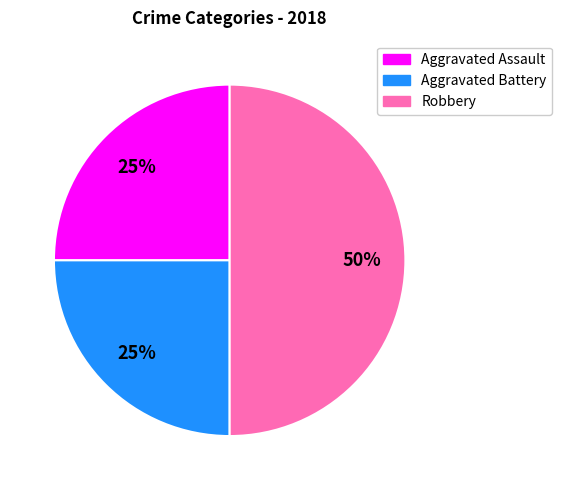

True or false: Robbery accounts for 50% of the total.

True